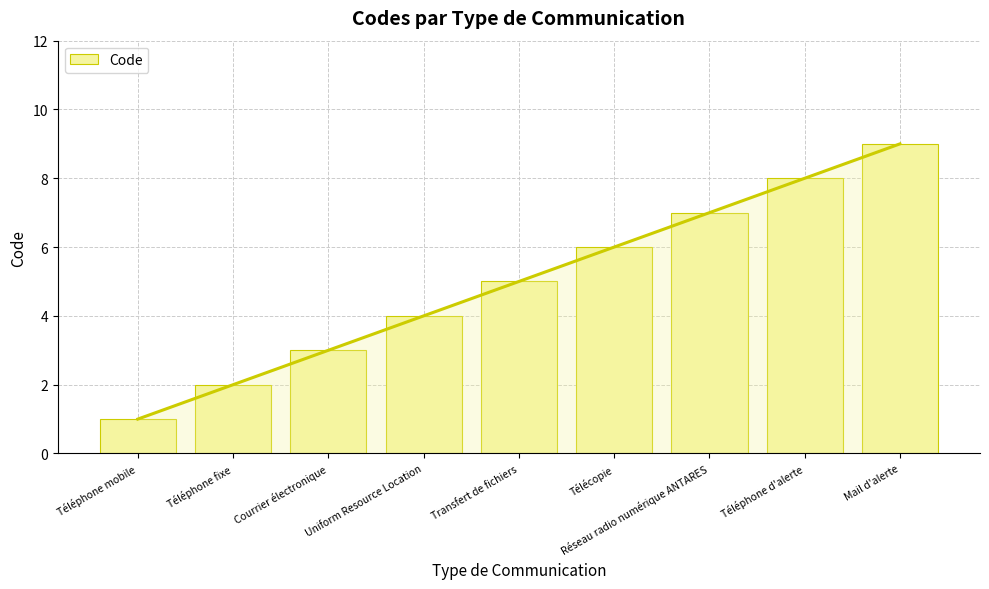

Rank the categories by value from lowest to highest.

Téléphone mobile, Téléphone fixe, Courrier électronique, Uniform Resource Location, Transfert de fichiers, Télécopie, Réseau radio numérique ANTARES, Téléphone d'alerte, Mail d'alerte